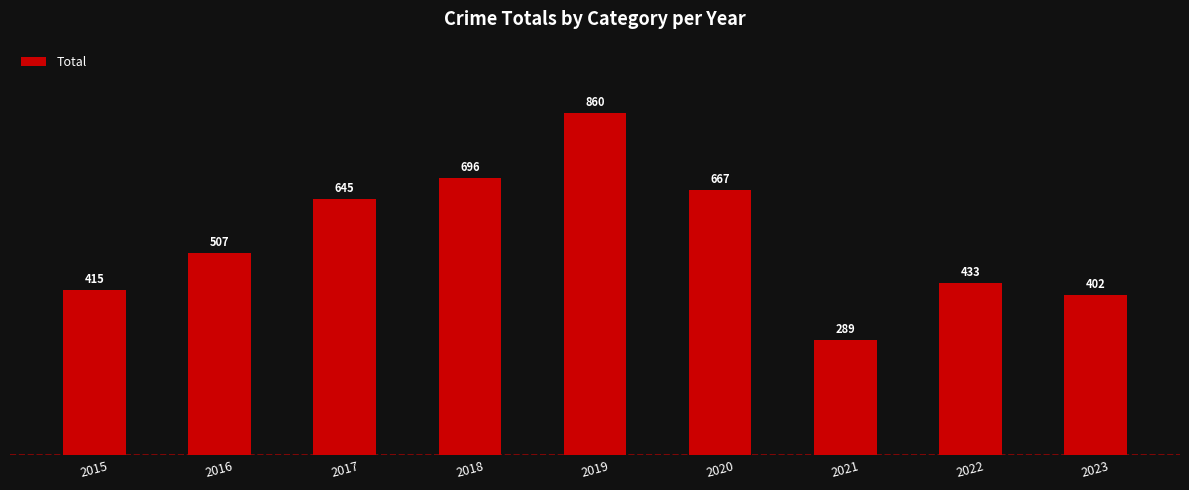

Does the chart contain stacked bars?

No